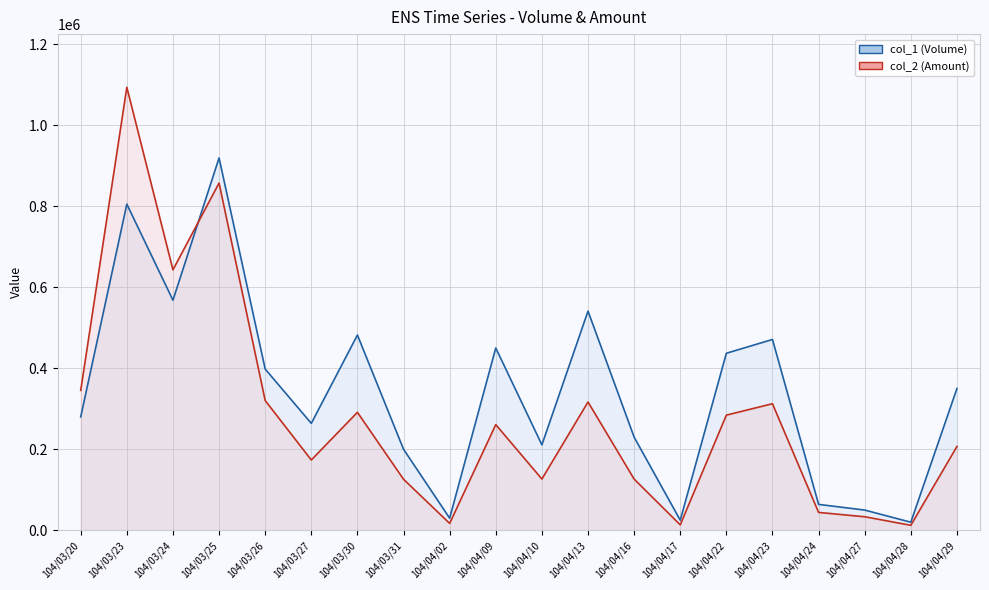

How many values in the col_1 (Volume) line series exceed 350000?

9